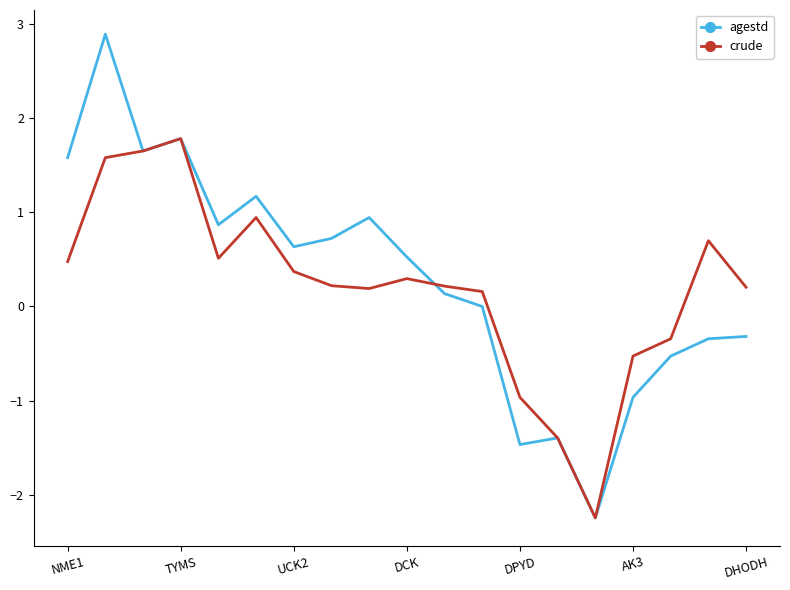

Which series has the widest spread of values?

agestd